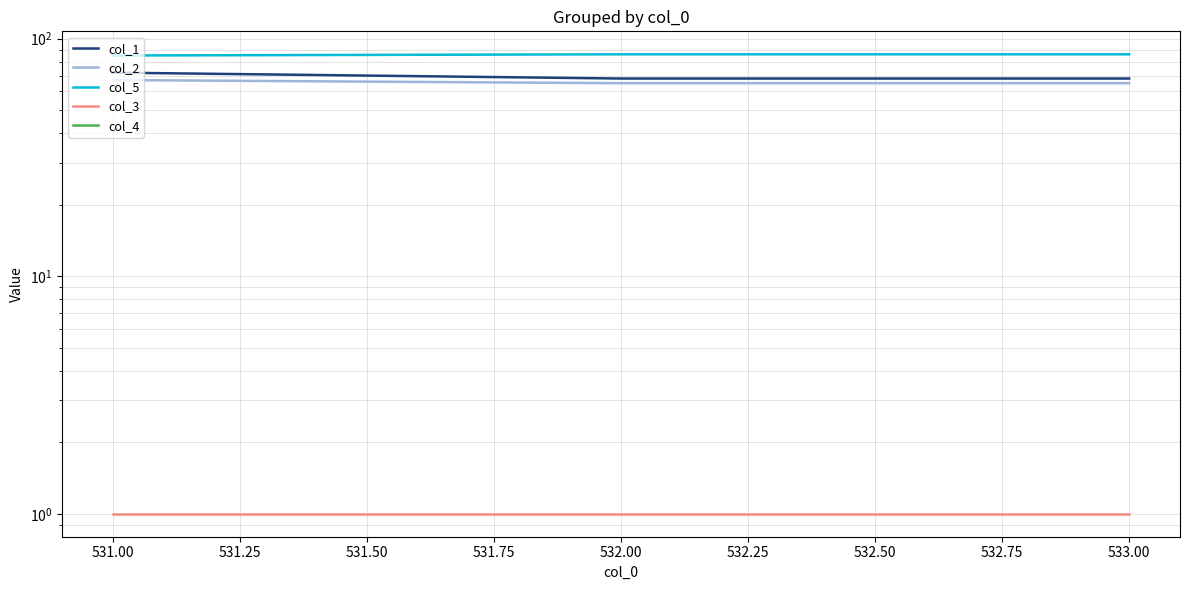

What is the total value across all series at 531.00?

225